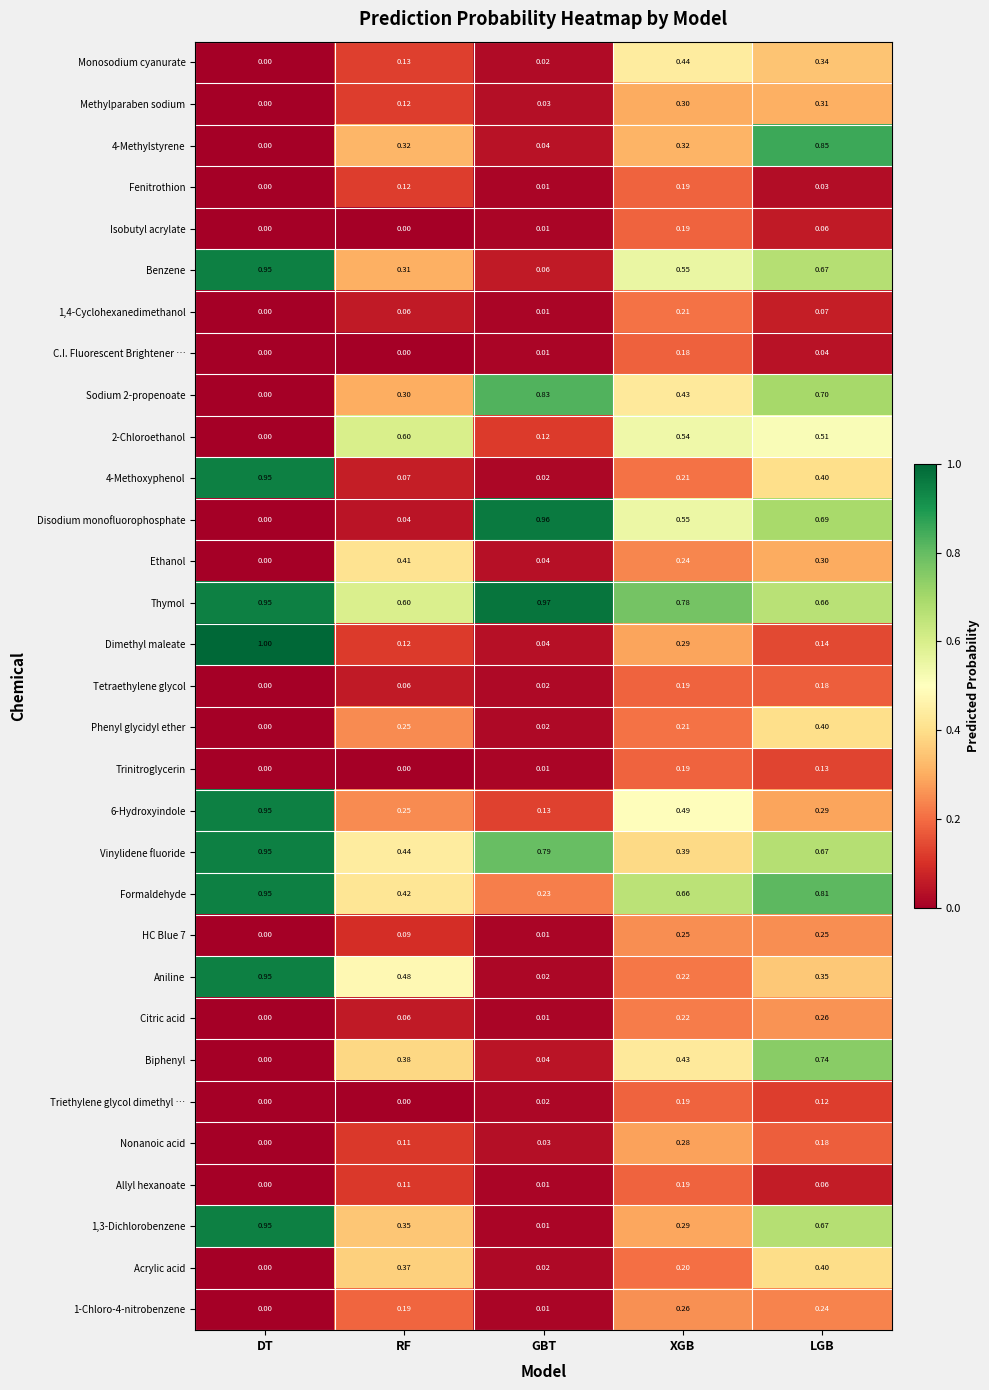

Rank the categories by Nonanoic acid value from lowest to highest.

DT, GBT, RF, LGB, XGB